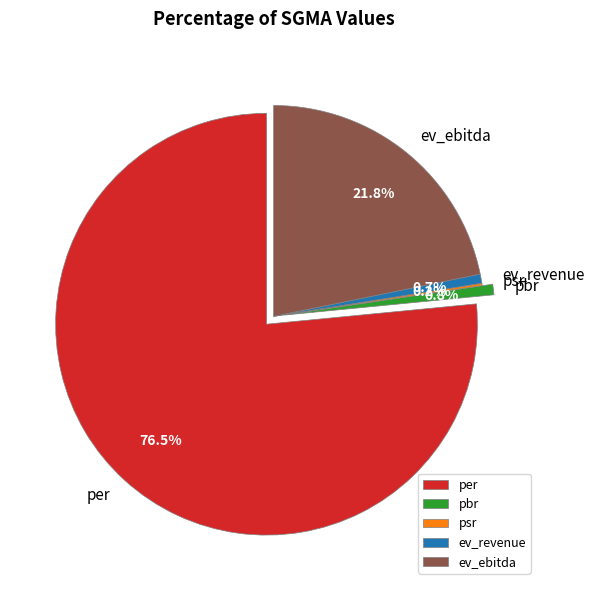

Which category has the biggest portion of the pie?

per